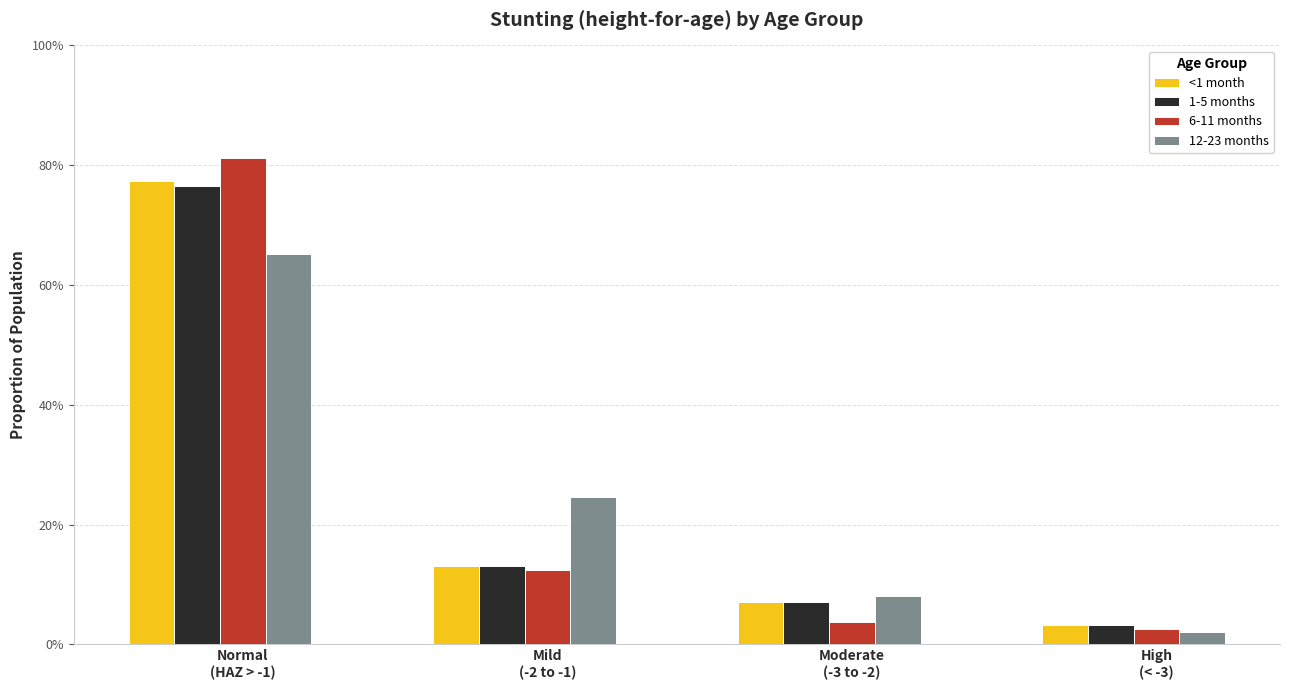

What is the maximum value shown in the chart?

0.8